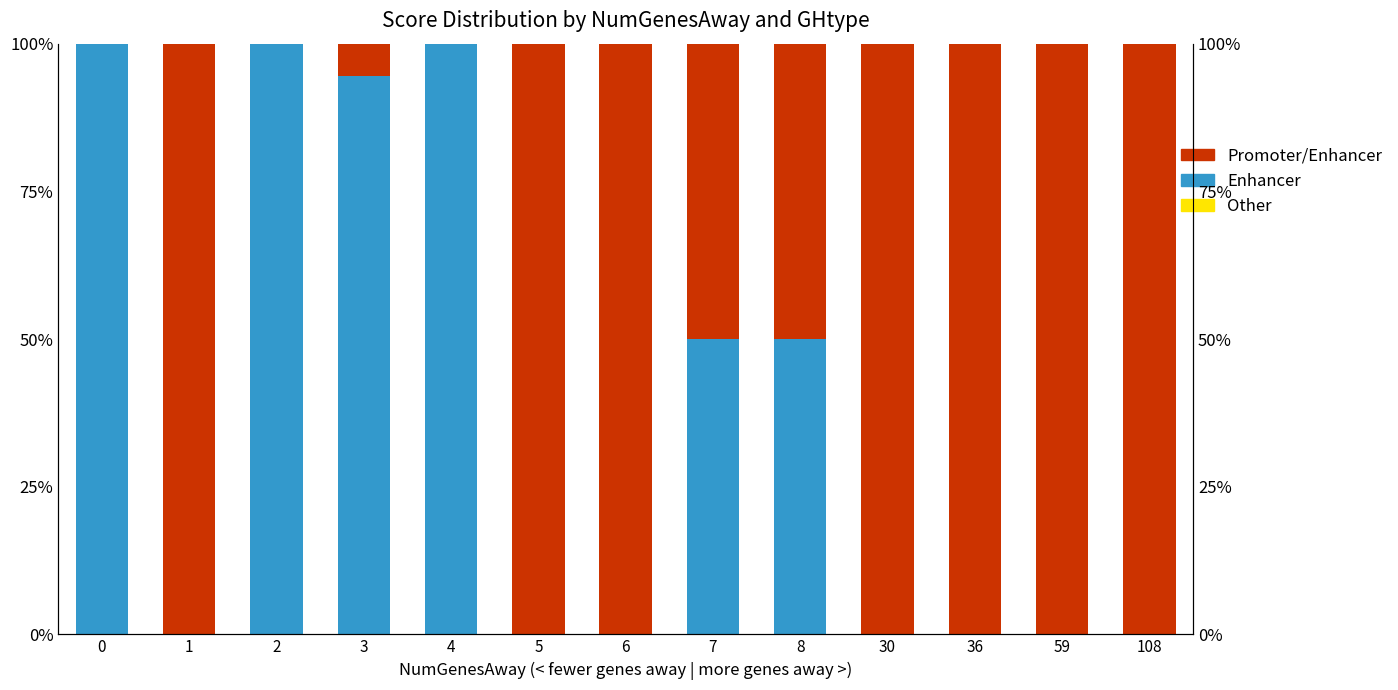

Is the value of Other at 3 greater than the value of Enhancer at 36?

Yes